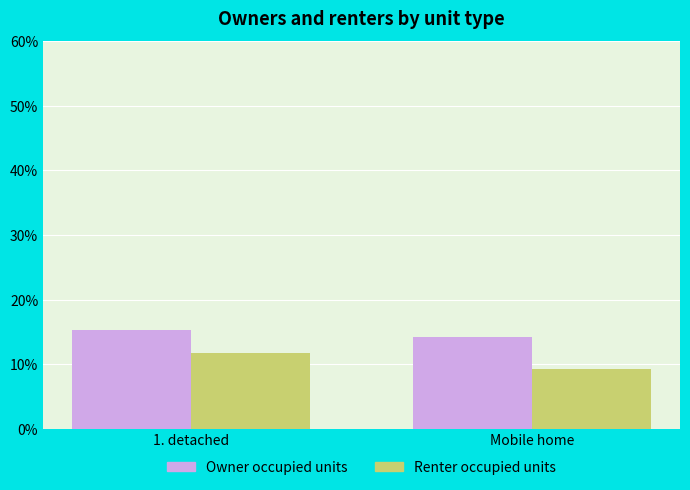

What position from the left is 1. detached?

1